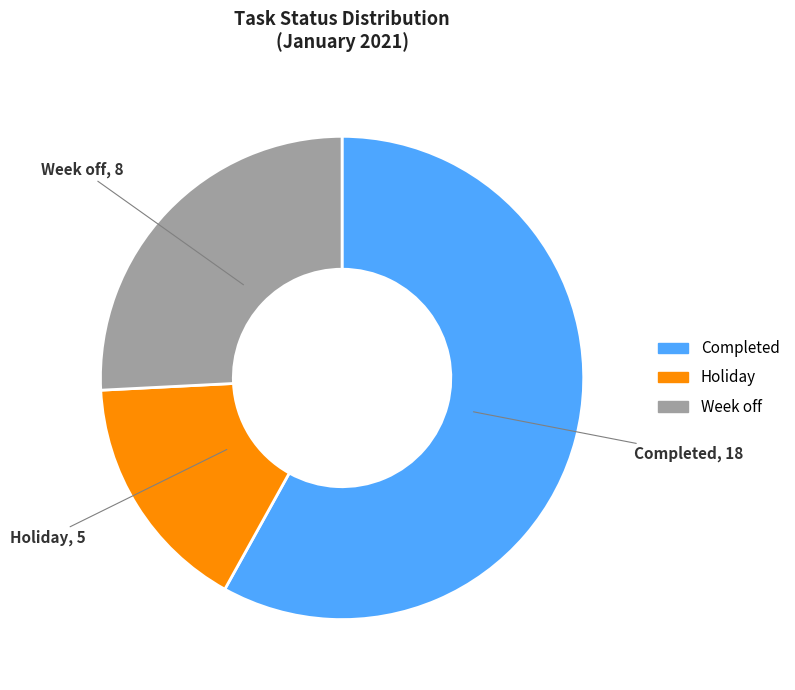

The Completed slice represents 58% of the pie. True or false?

True